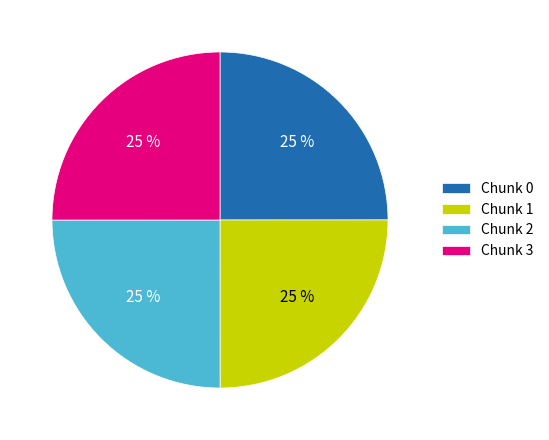

How many slices are in this pie chart?

4